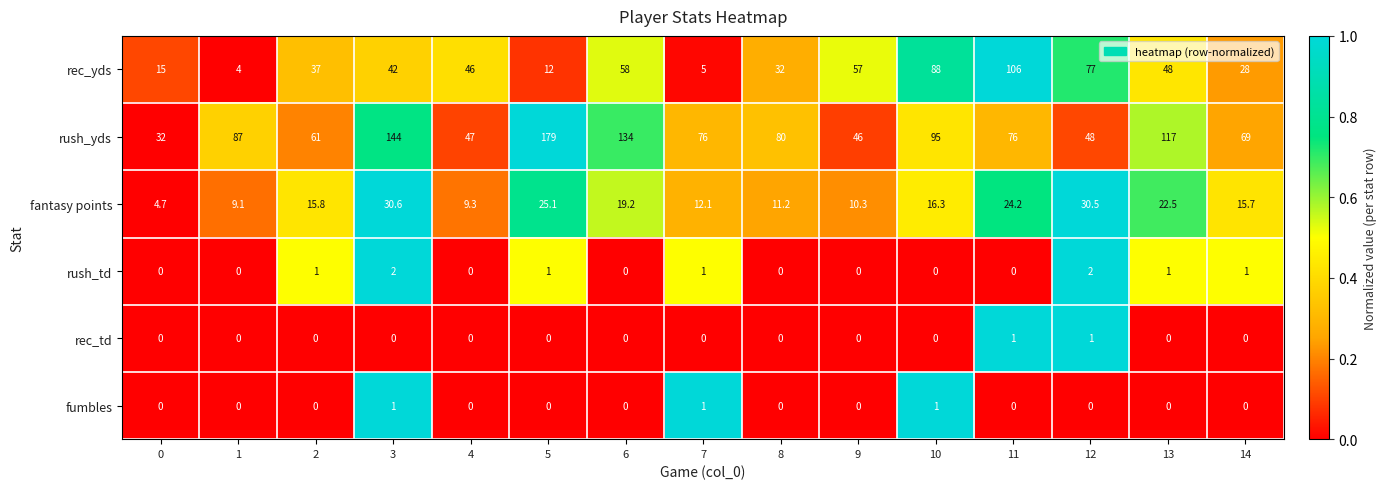

What is the spread (max minus min) of values at 4?

47.0